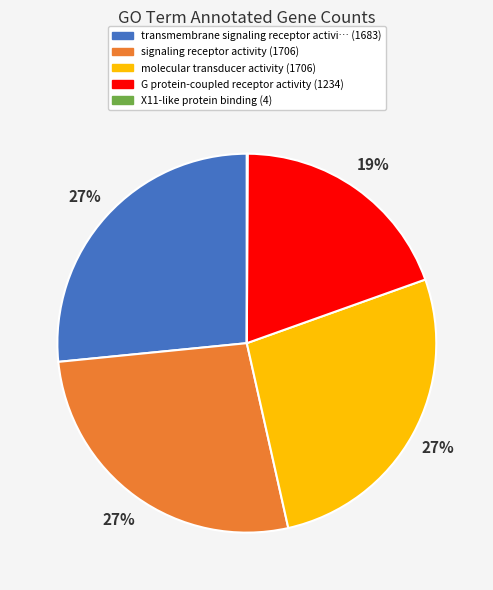

To the nearest percent, what is the average slice percentage?

20%